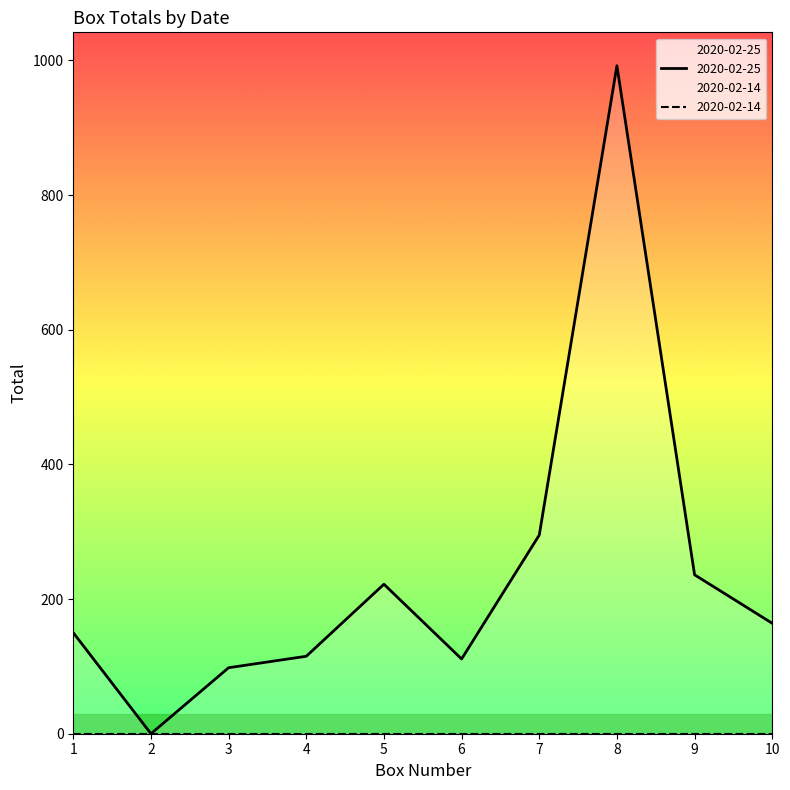

Where is the data nearest to the value 496?

7